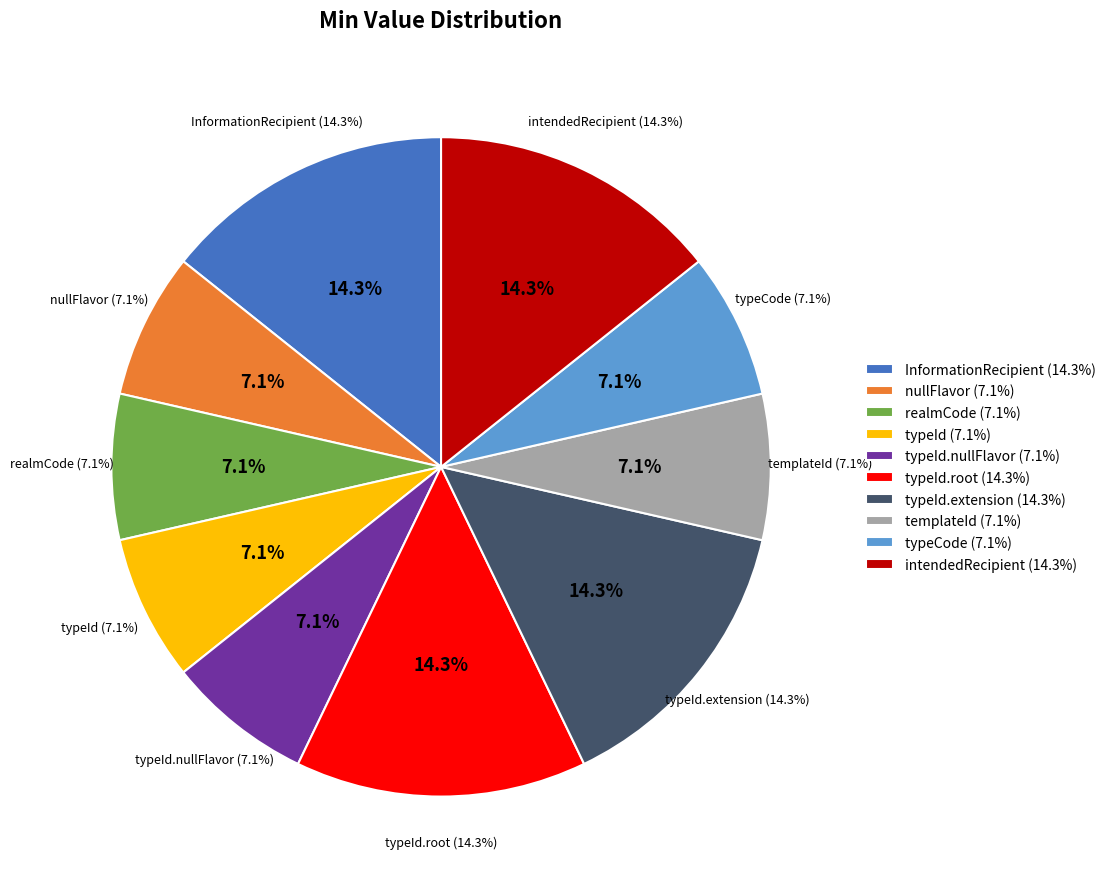

Do InformationRecipient.templateId and InformationRecipient.typeCode together represent more than half of the pie?

No